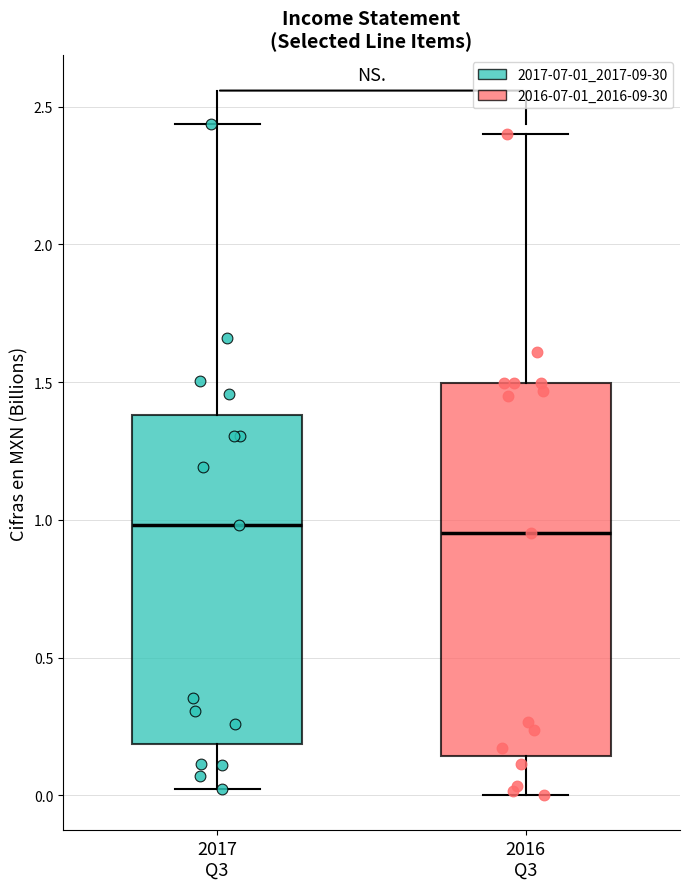

Which box is the tallest, from its lower edge to its upper edge?

2016 Q3